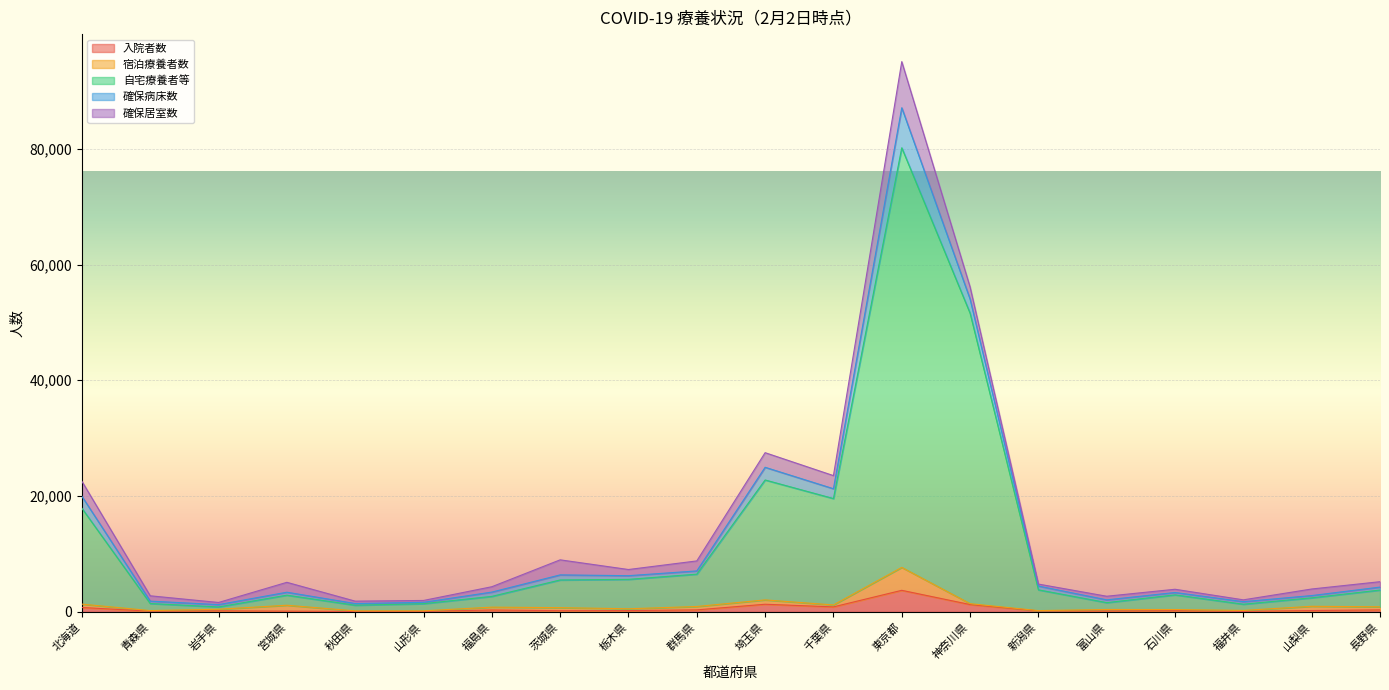

What is the spread (max minus min) of values at 栃木県?

4865